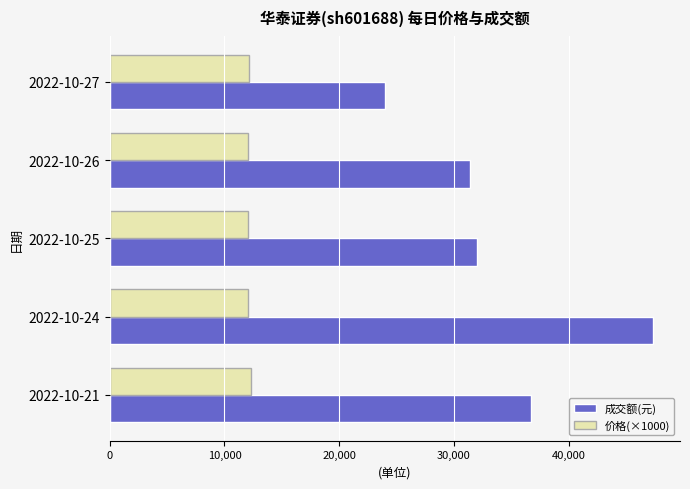

List the labels in order of 成交额(元) value, largest first.

2022-10-24, 2022-10-21, 2022-10-25, 2022-10-26, 2022-10-27